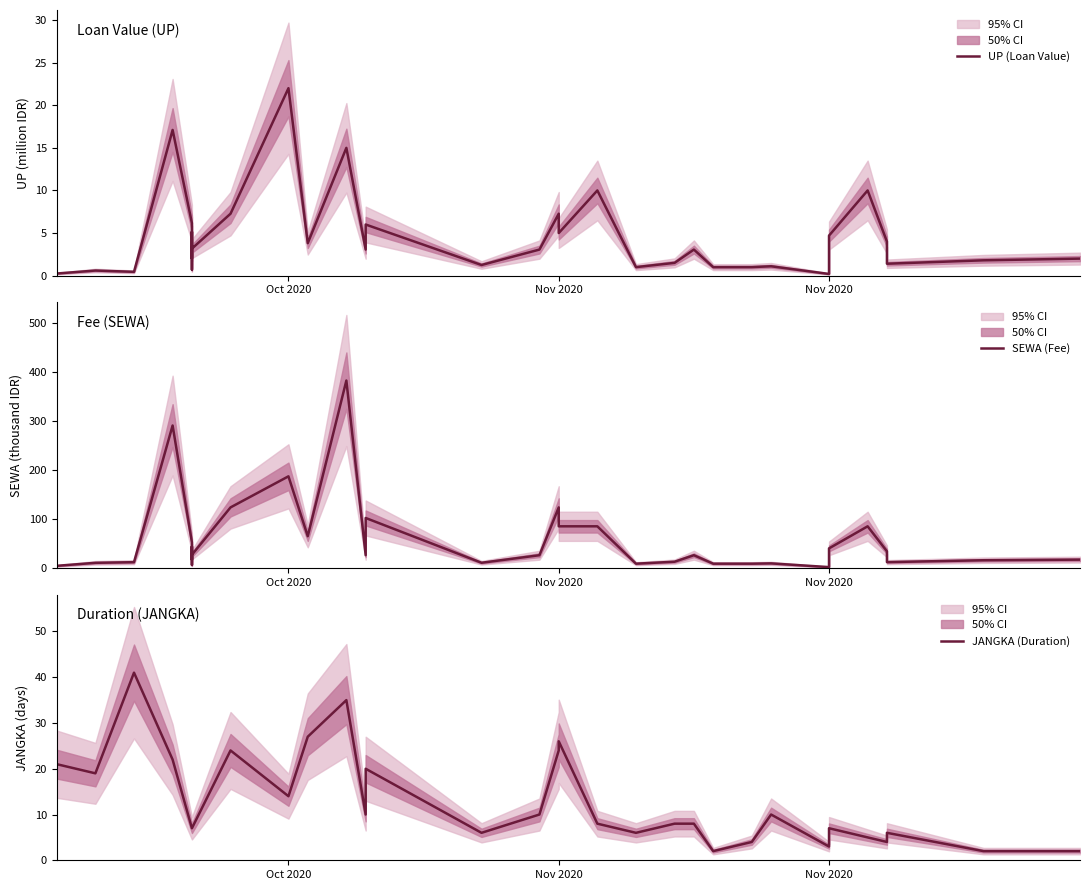

What is the sum of all UP (Loan Value) values?

162.8